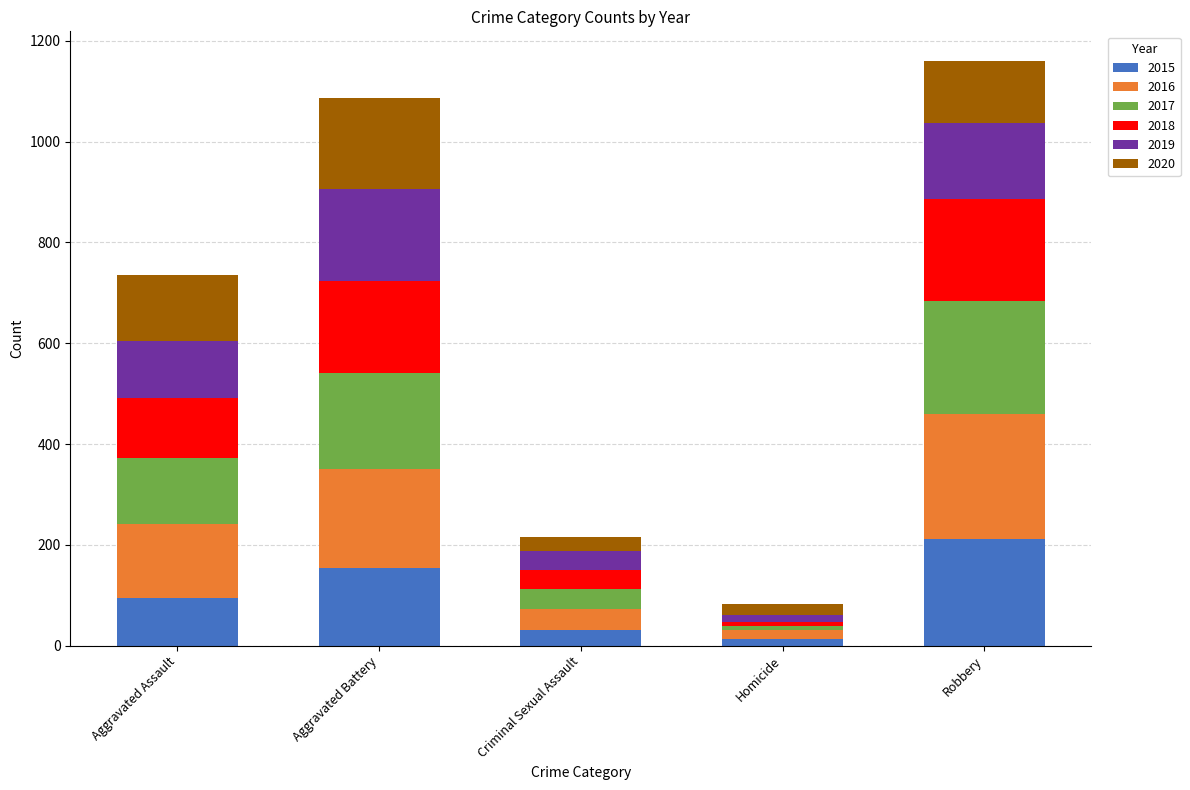

Reading left to right, what are the values for 2015?

Aggravated Assault=95	Aggravated Battery=154	Criminal Sexual Assault=31	Homicide=13	Robbery=212